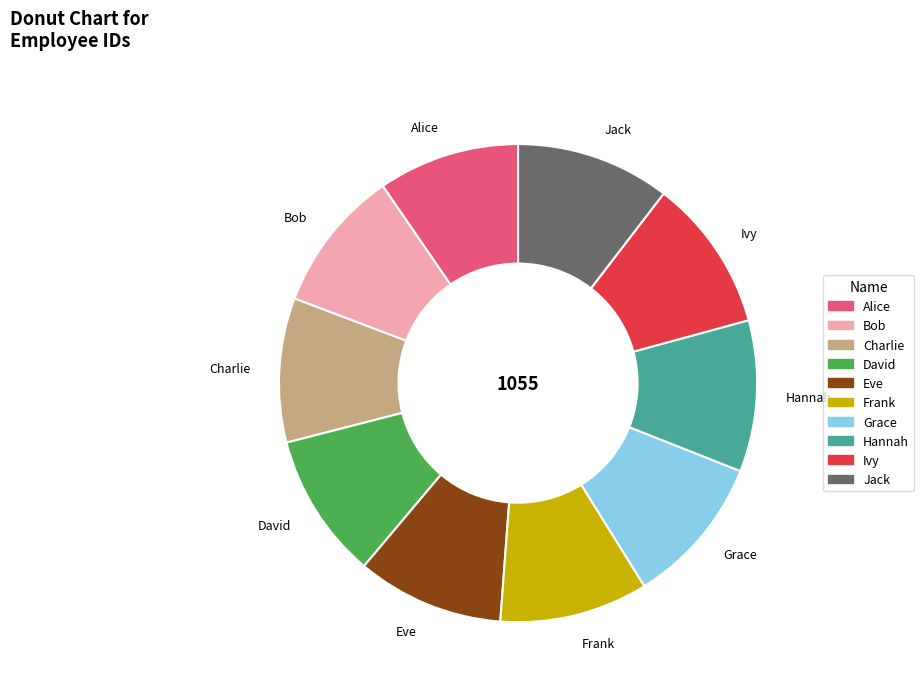

Is it true that Alice is 10% of the pie?

True